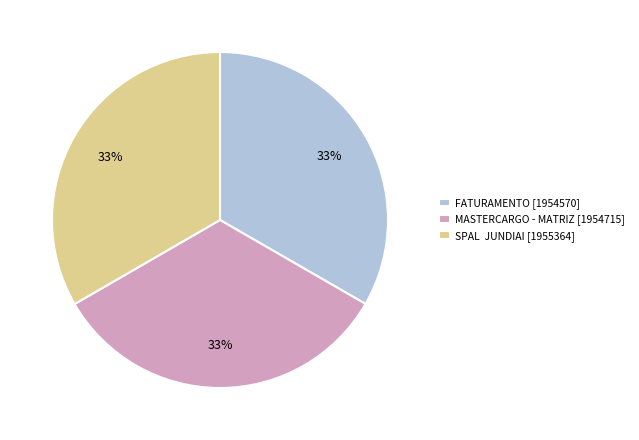

To the nearest percent, what is the combined percentage of FATURAMENTO [1954570] and MASTERCARGO - MATRIZ [1954715]?

67%